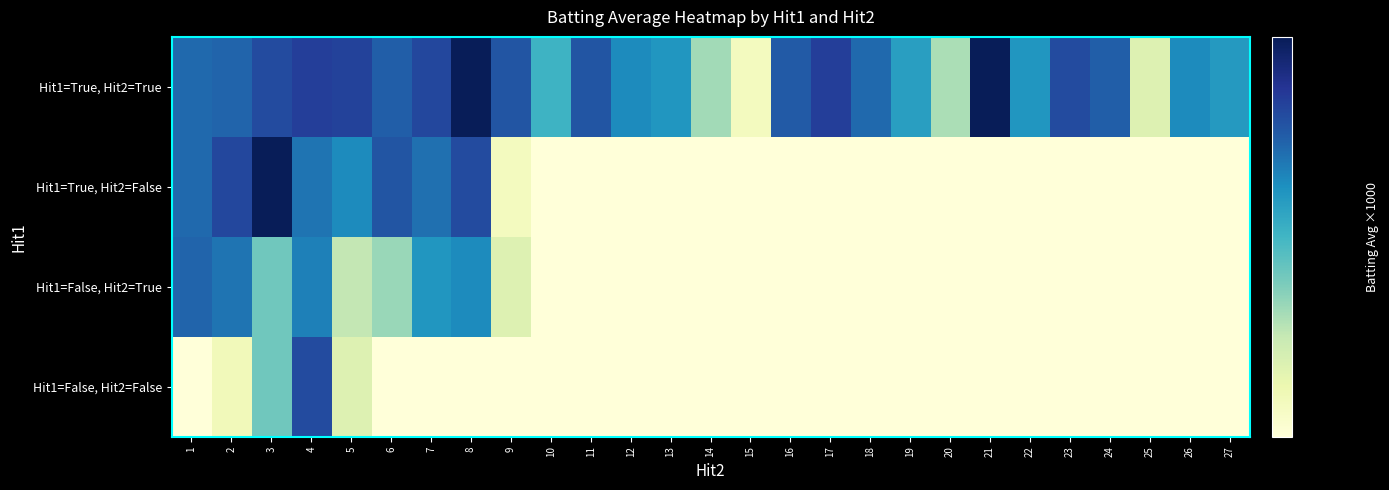

Which category has the lowest value across all series?

10